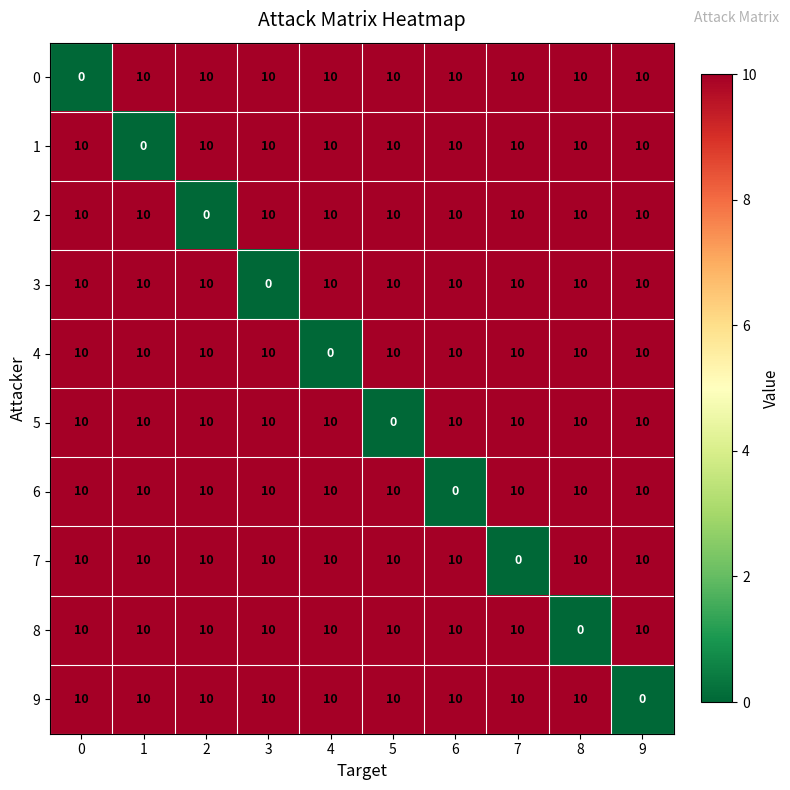

True or false: 5 has a value of 10 at 6.

True